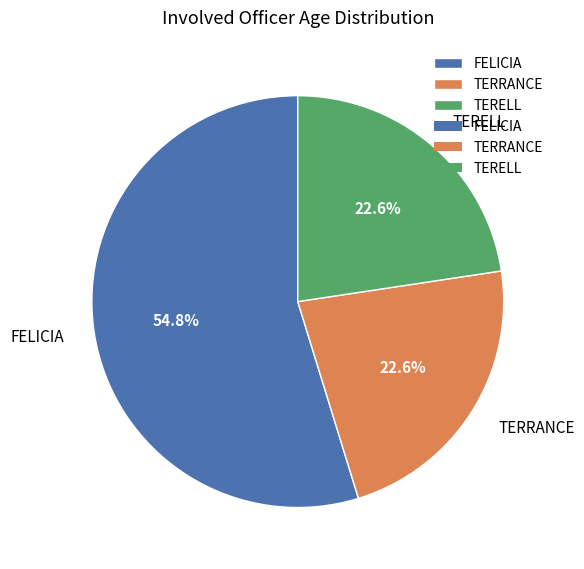

Approximately how many times larger is the value at TERELL compared to FELICIA?

0.4